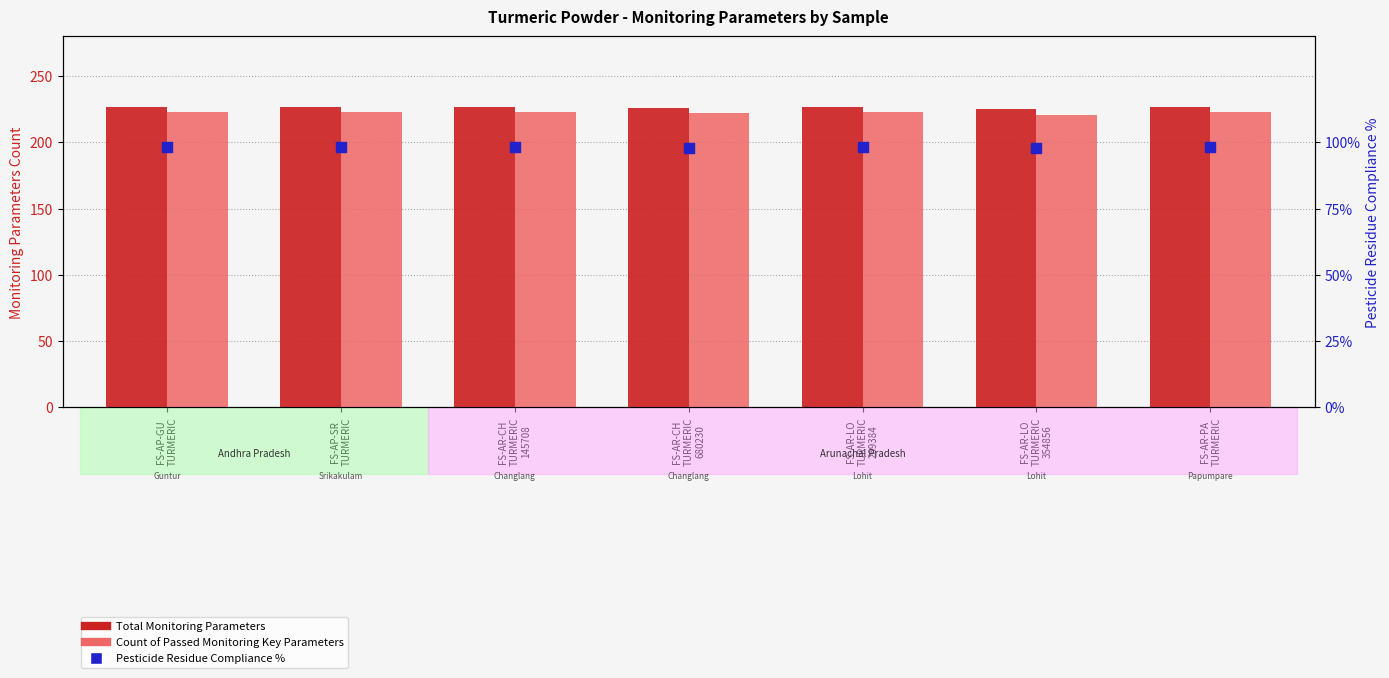

Which series has the largest total across all categories?

Total Monitoring Parameters